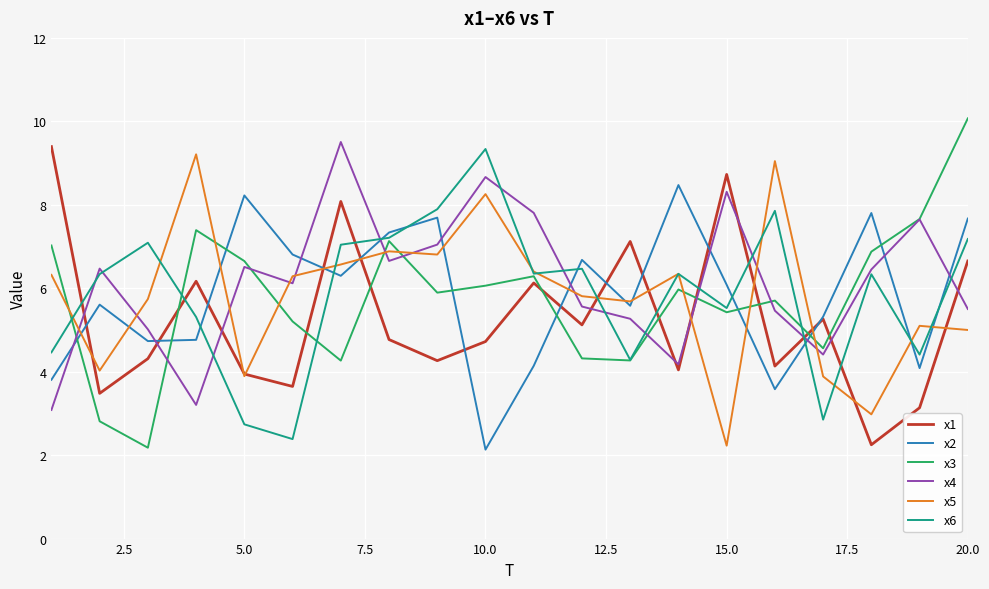

What is the maximum value for x3?

10.1